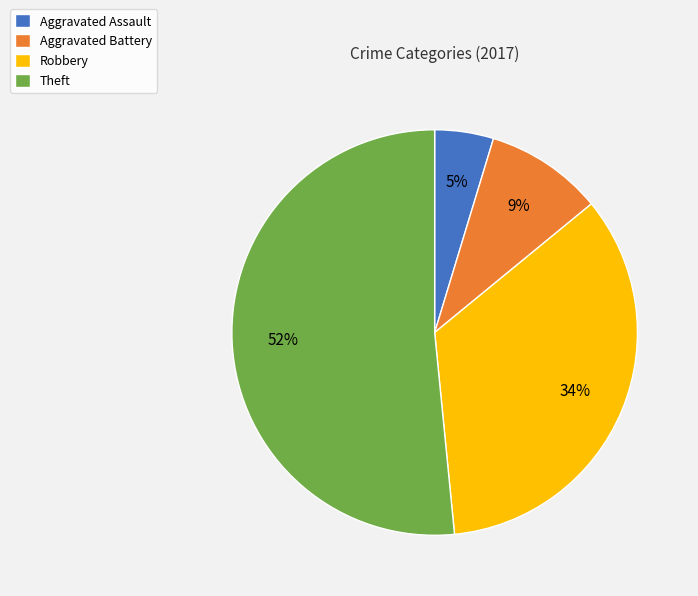

What is the smallest slice in the pie chart?

Aggravated Assault